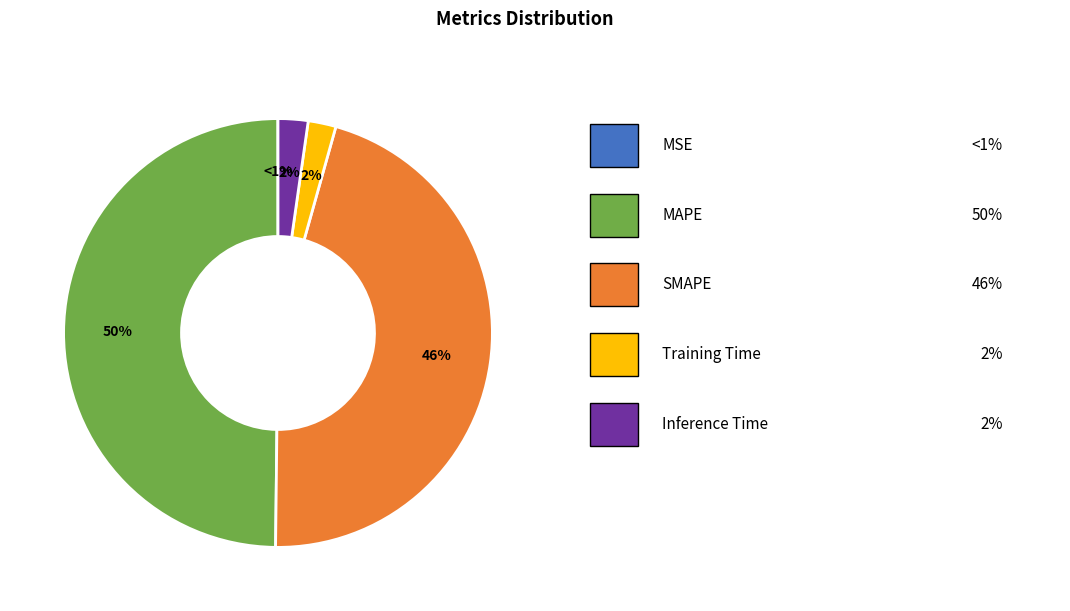

How many slices are in this pie chart?

5